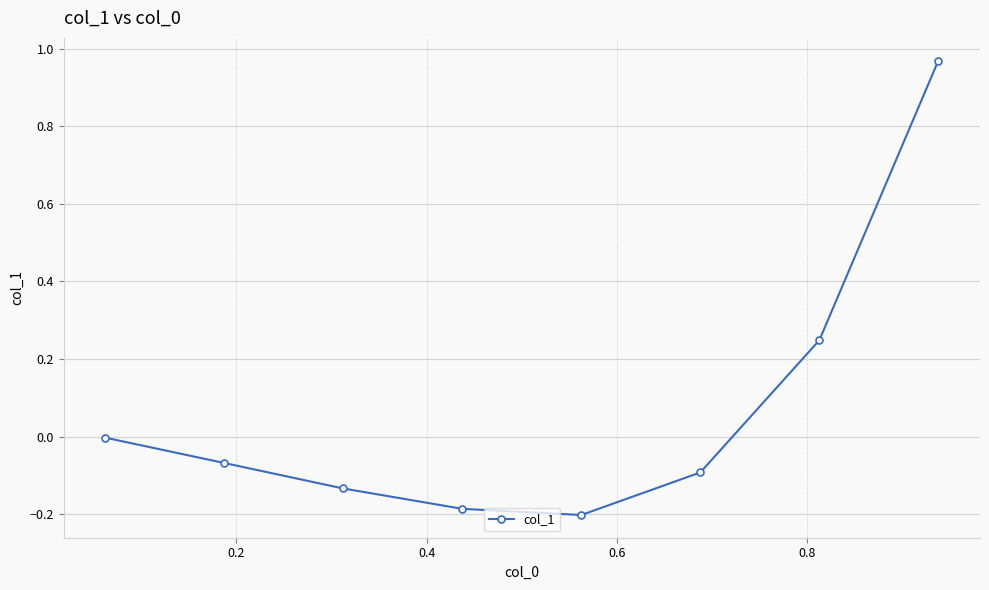

True or false: the data has more than 2 interior local peaks.

False